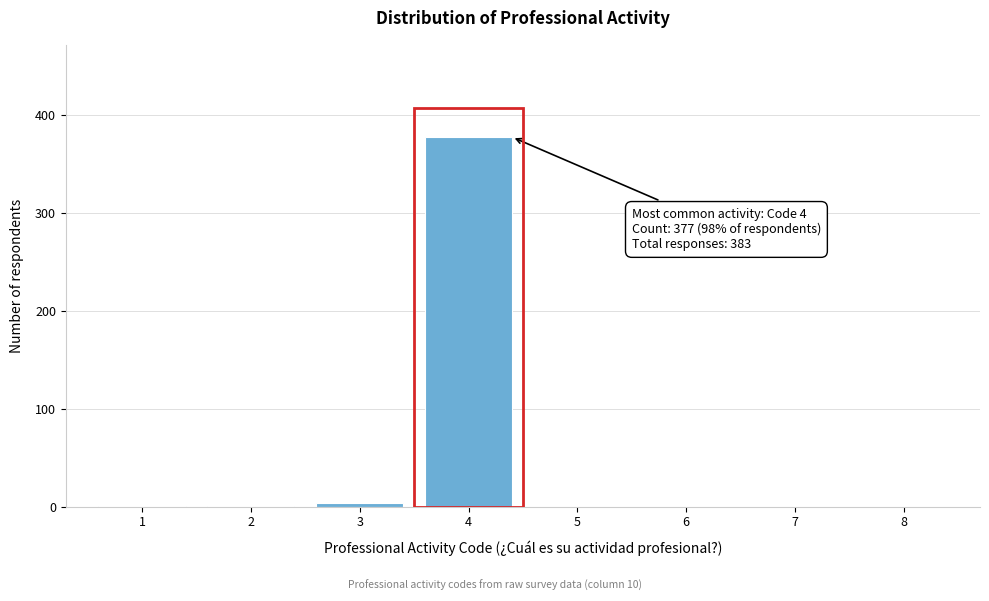

Reading right to left, list all the values displayed in this chart.

4=377	3=4	2=1	1=1